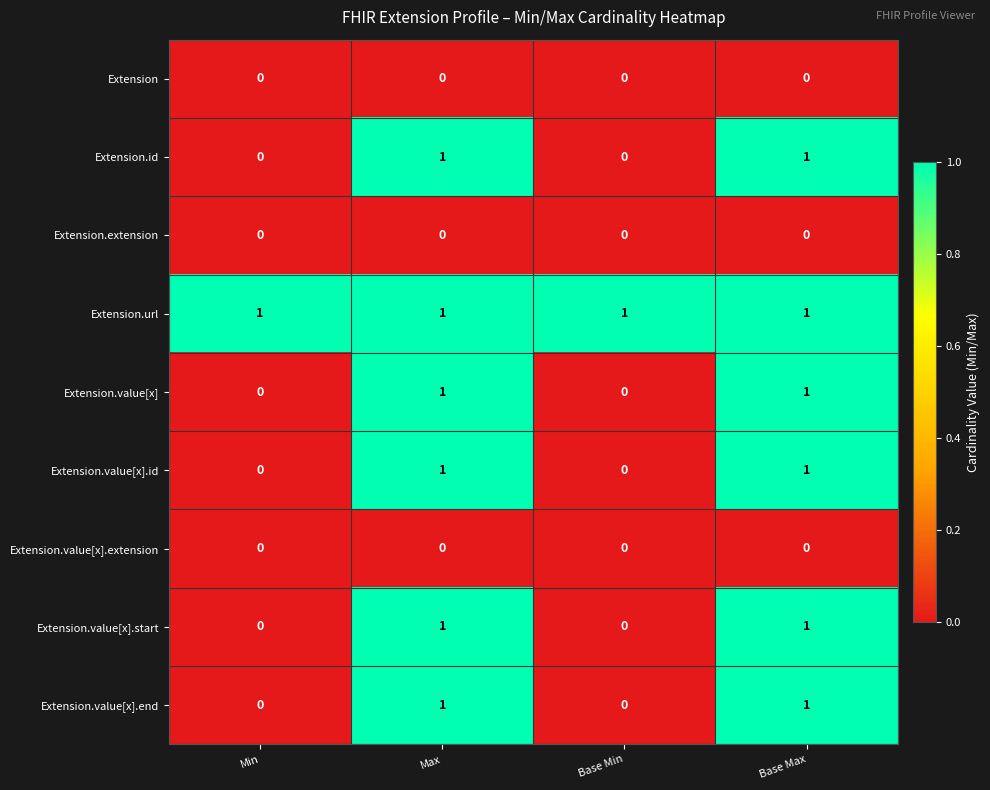

Which series has the largest total across all categories?

Extension.url